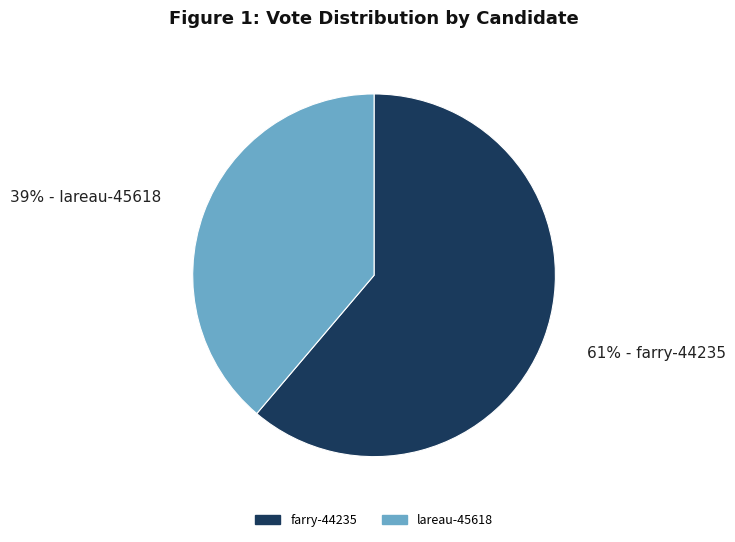

True or false: farry-44235 accounts for 61% of the total.

True